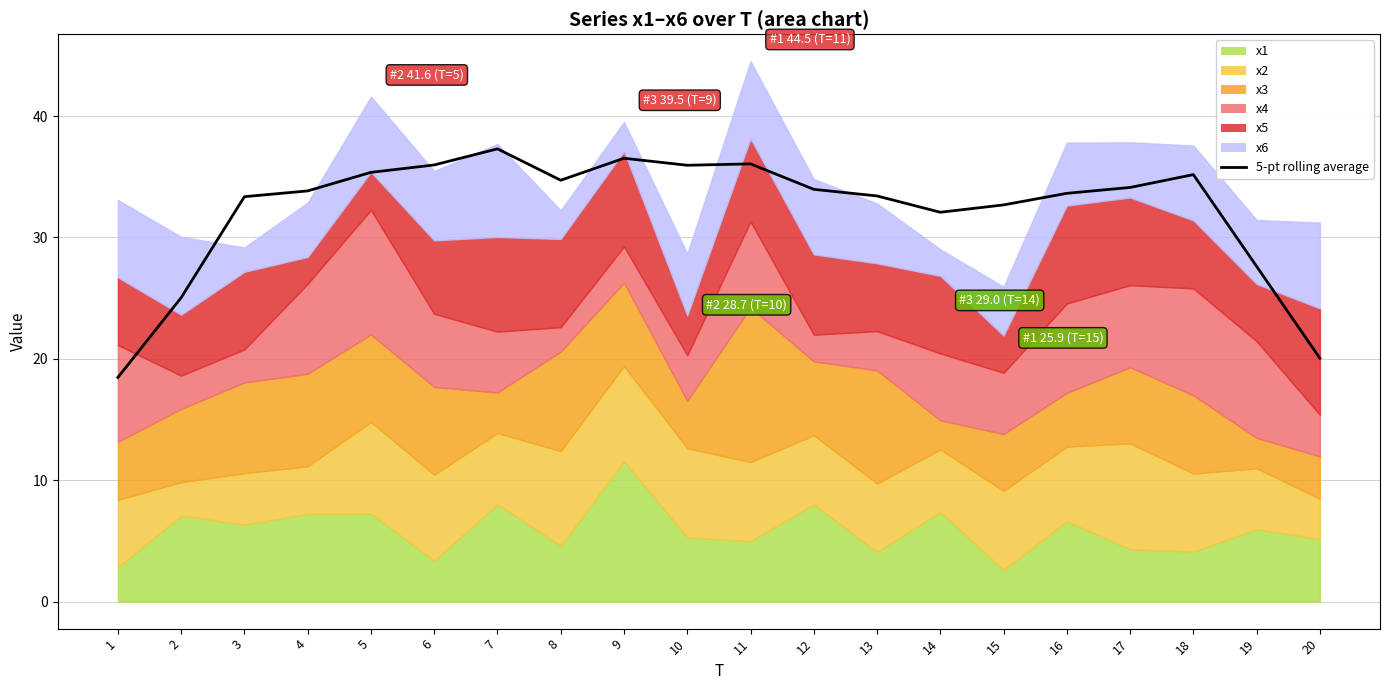

How many values are below 33?

6